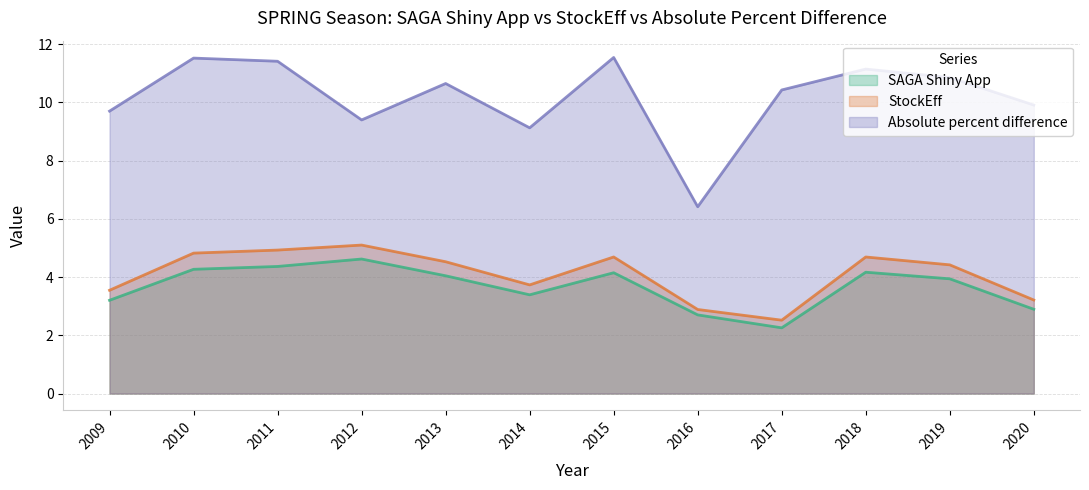

How many values in the Absolute percent difference series are below 10?

5